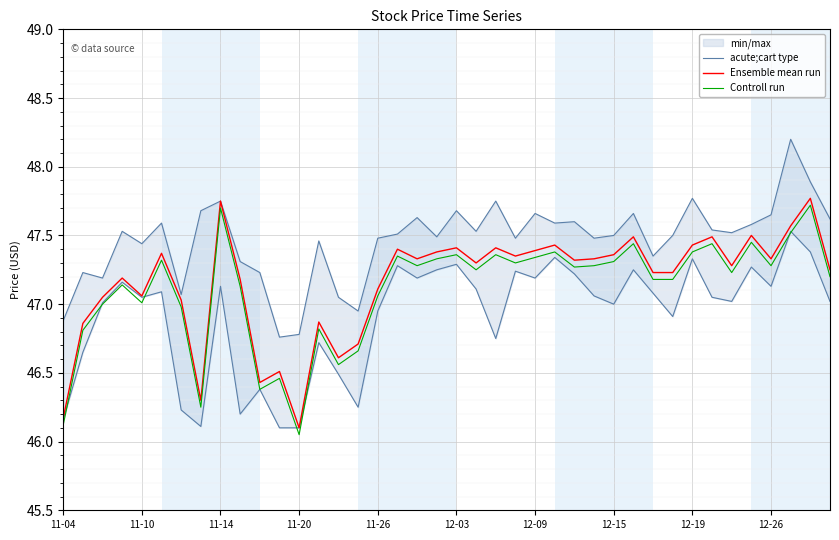

At how many categories does at least one series exceed 46?

40